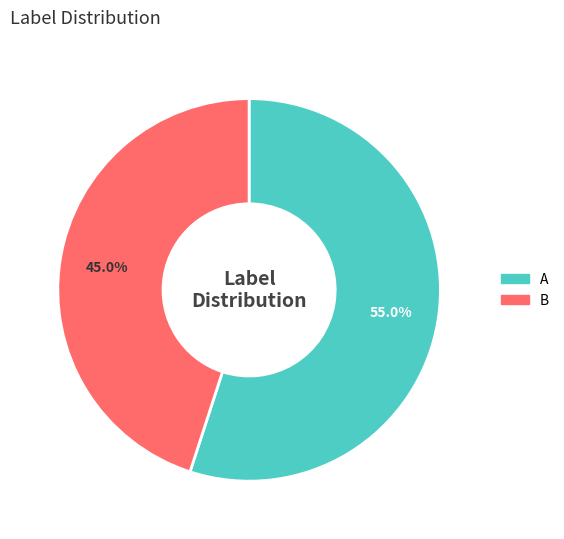

What is the smallest slice in the pie chart?

B